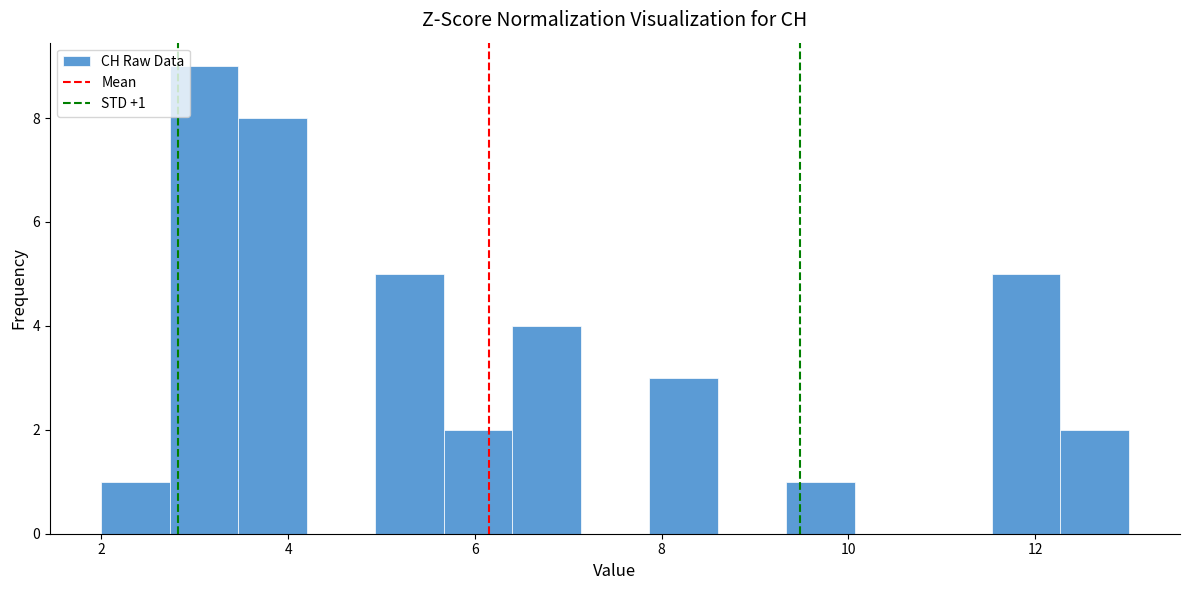

Read against the x-axis, roughly where is the centre of the tallest bar?

3.2